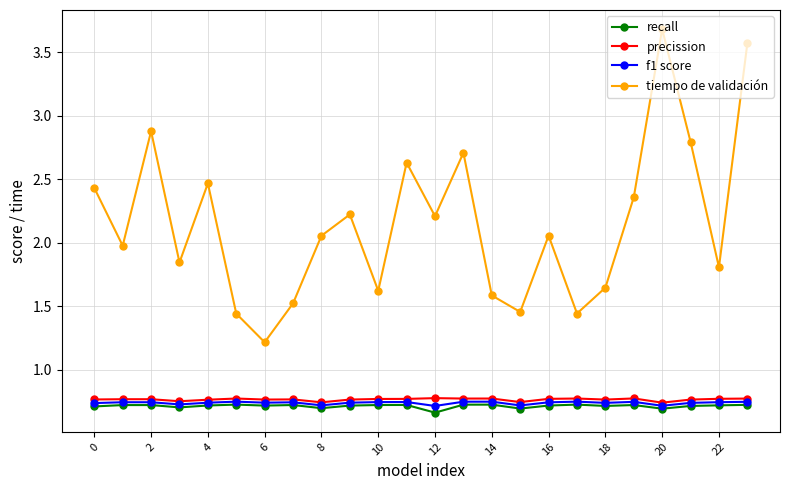

True or false: precission has more than 0 interior local peaks.

True